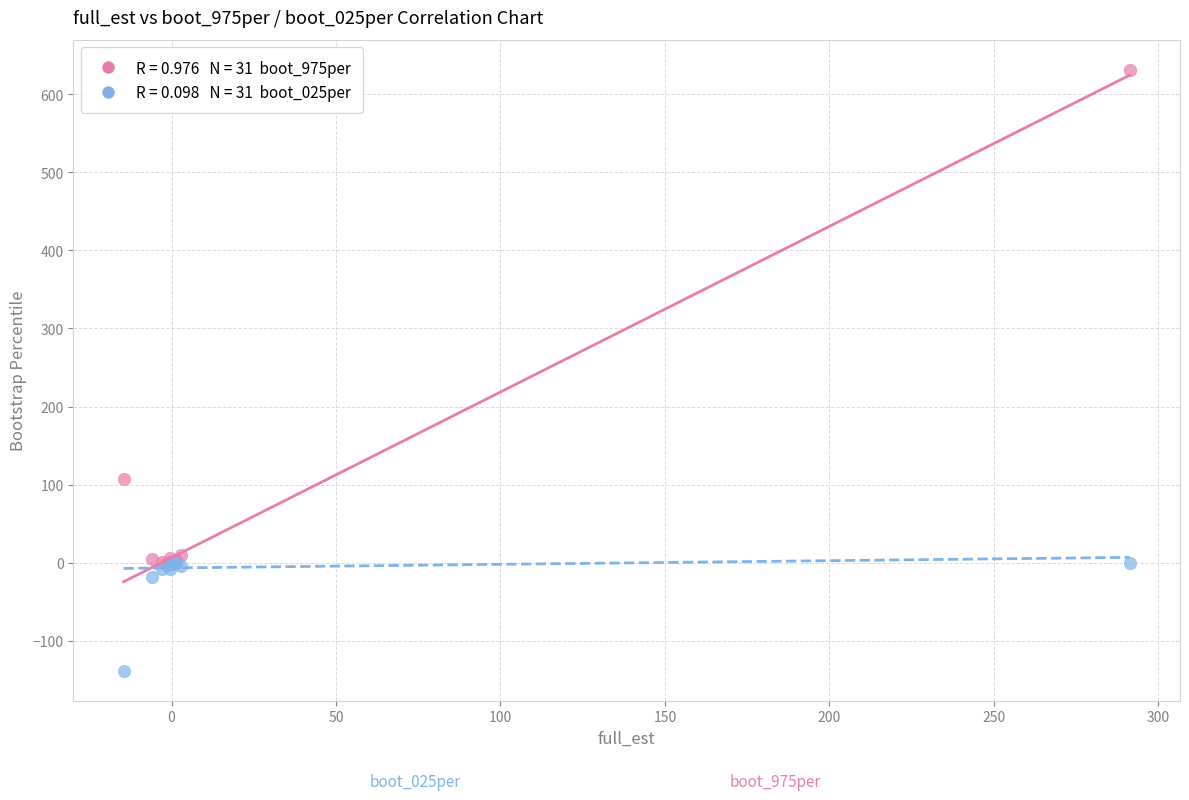

Across all series, what Y value is closest to 246?

107.5